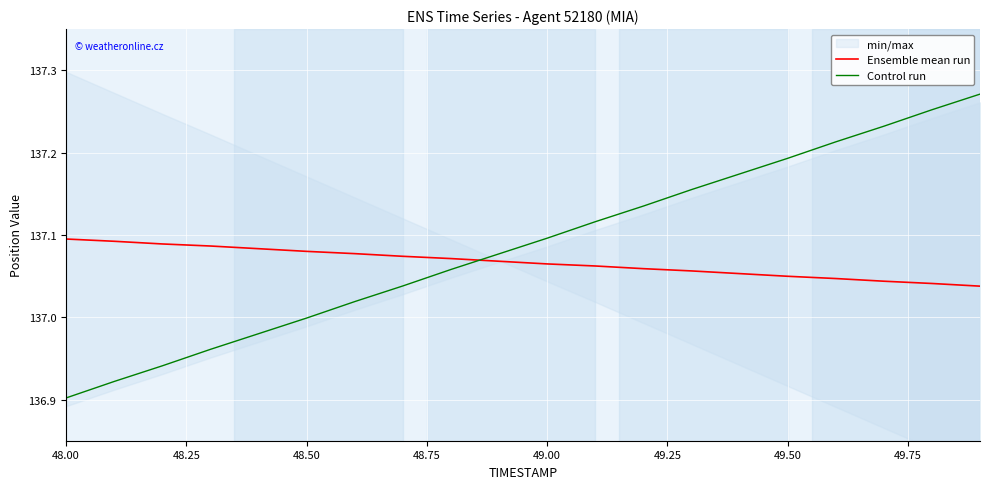

Count the Ensemble mean run values in the range 137 to 138.

20